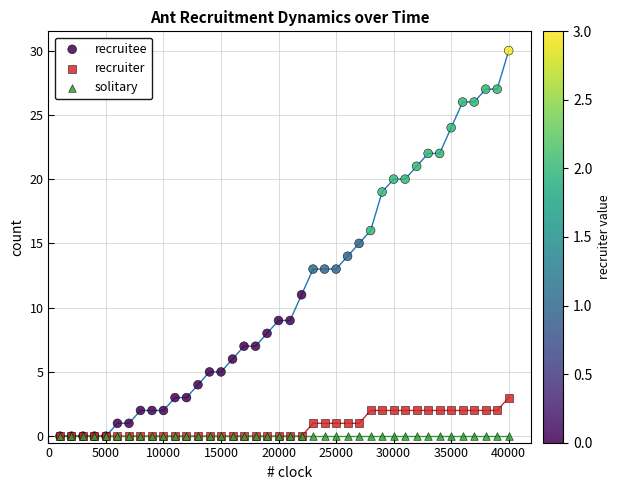

What are all the series names shown in the legend?

recruitee, recruiter, solitary